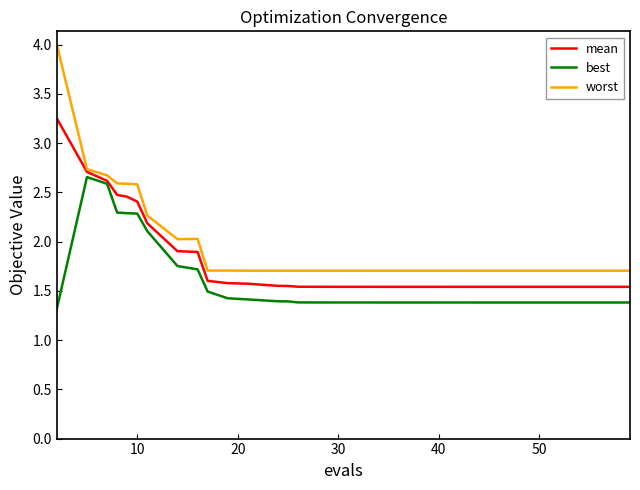

Rank the series by their maximum value, from highest to lowest.

worst, mean, best